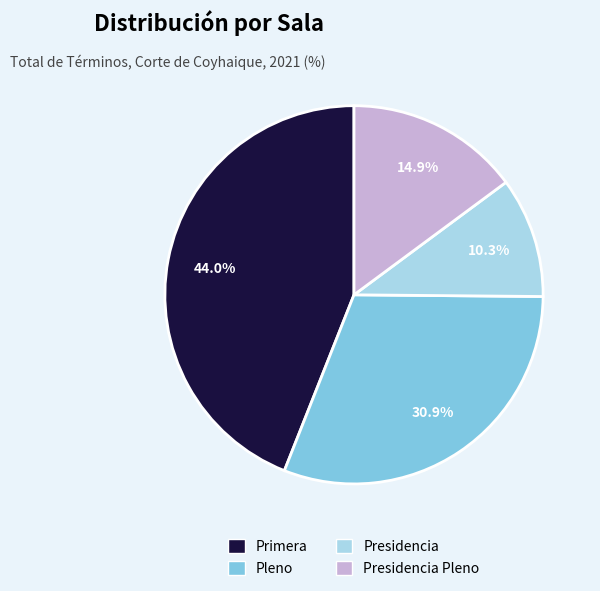

Is there a majority slice in this chart?

No